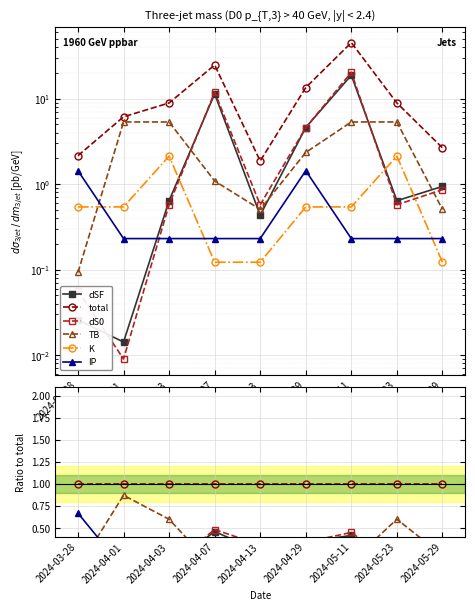

The value of IP at 2024-04-03 is 0.0. True or false?

False